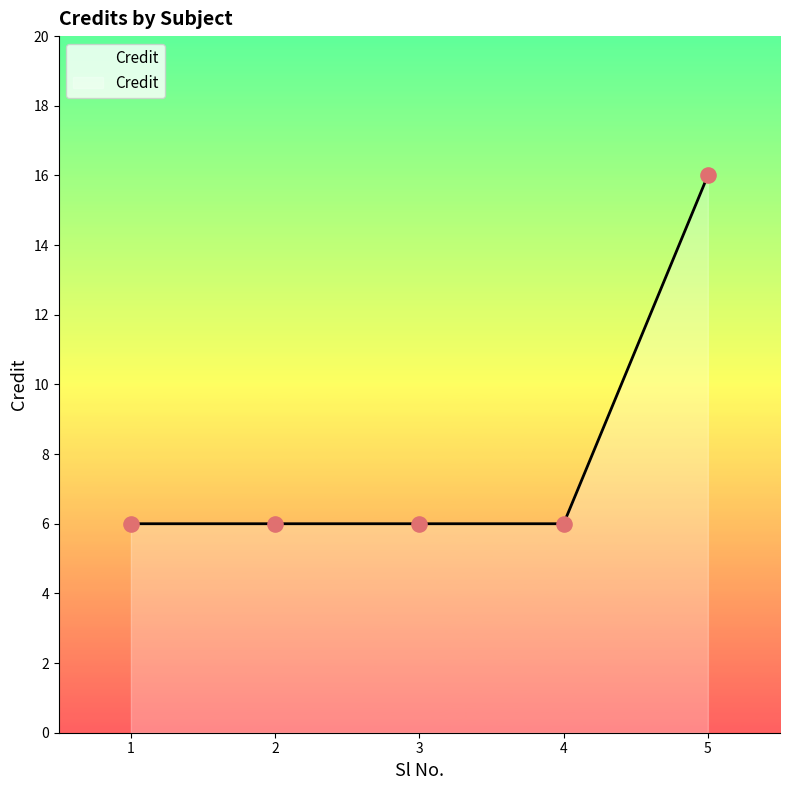

What is the ratio of the value at 4 to the value at 5?

0.4